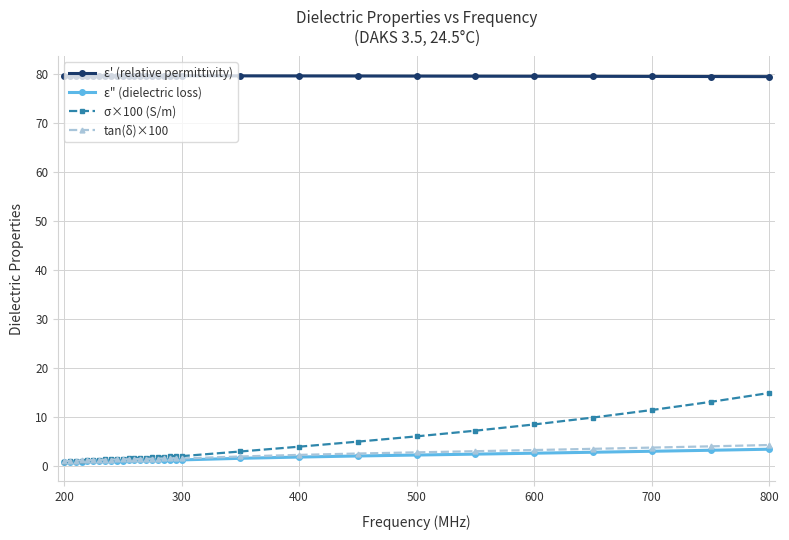

What is the greatest value displayed?

79.6